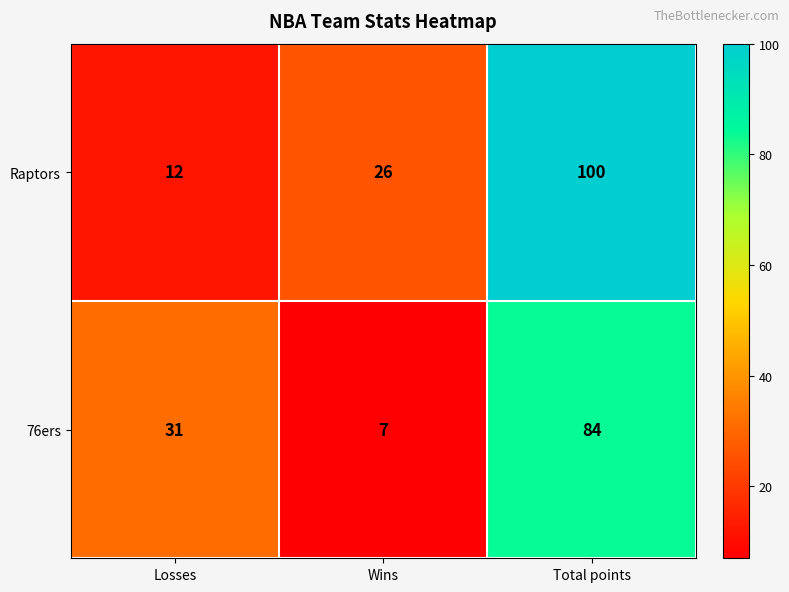

What is the difference between the maximum and minimum values in the 76ers series?

77